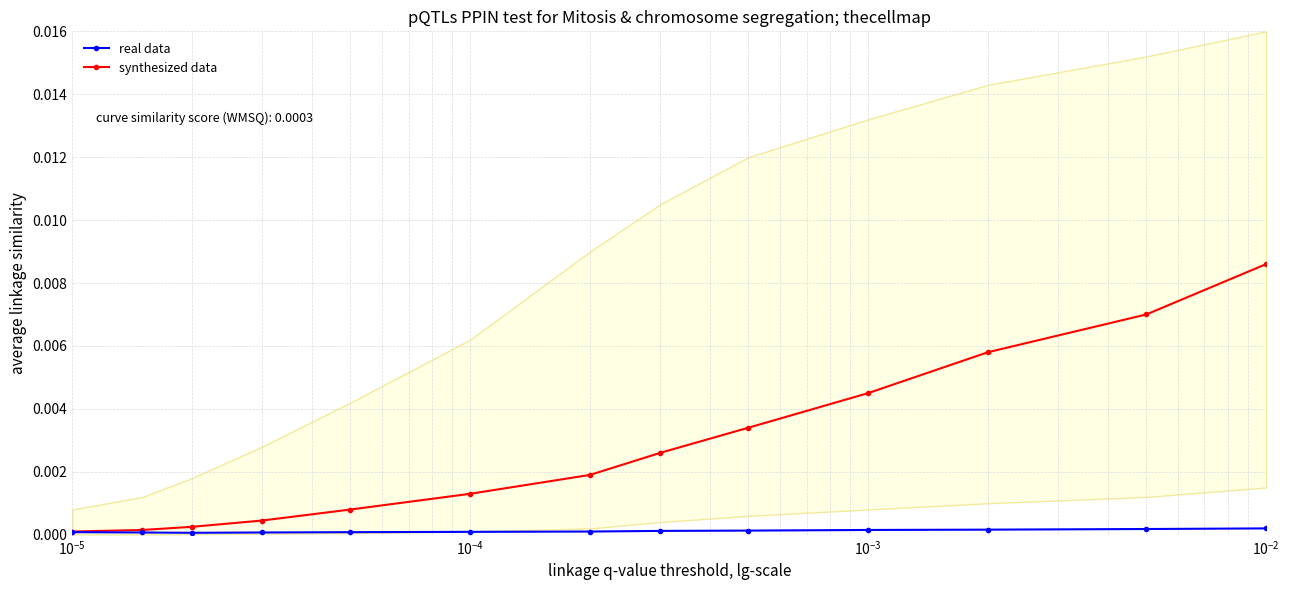

Rank the series by their average value, from highest to lowest.

synthesized data, real data